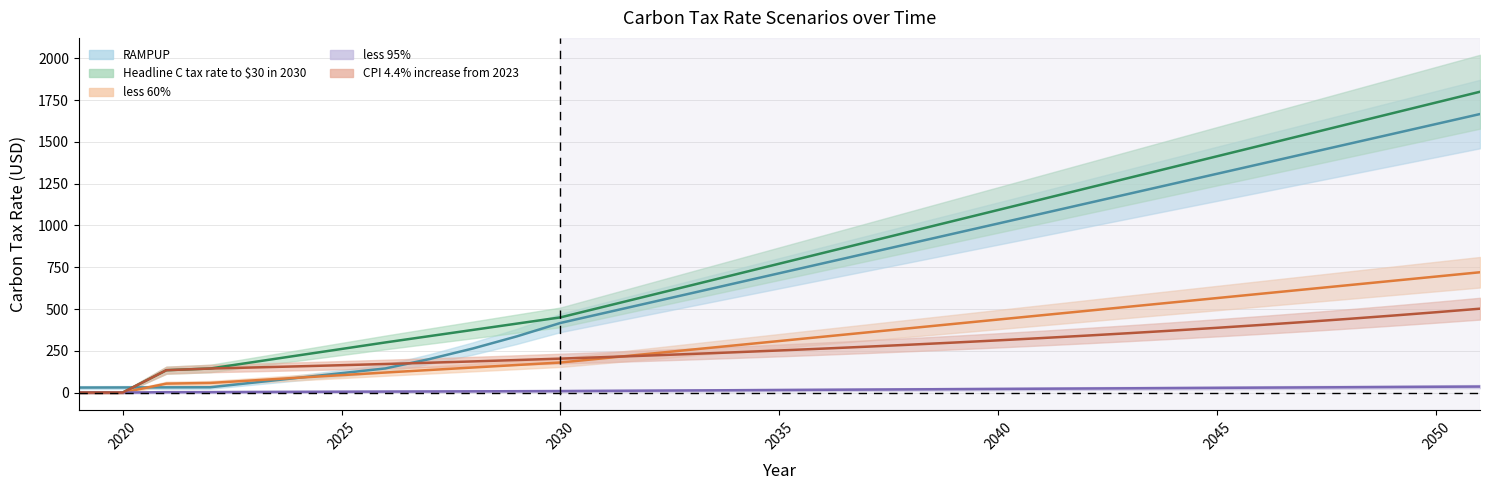

True or false: CPI 4.4% increase from 2023 and Headline C tax rate to $30 in 2030 cross at least once.

False